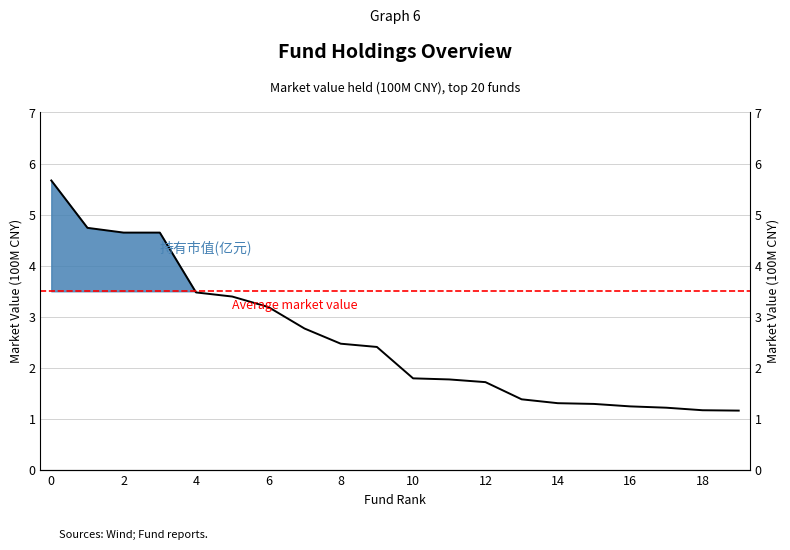

List the labels in order of value, largest first.

0, 1, 2, 3, 4, 5, 6, 7, 8, 9, 10, 11, 12, 13, 14, 15, 16, 17, 18, 19